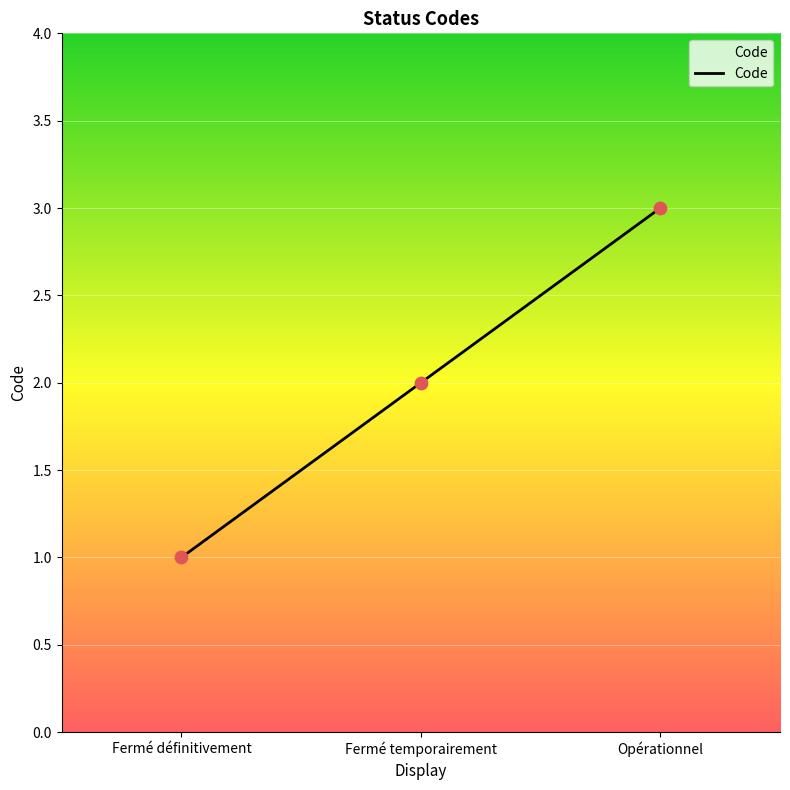

Approximately how many times larger is the value at Fermé définitivement compared to Fermé temporairement?

0.5